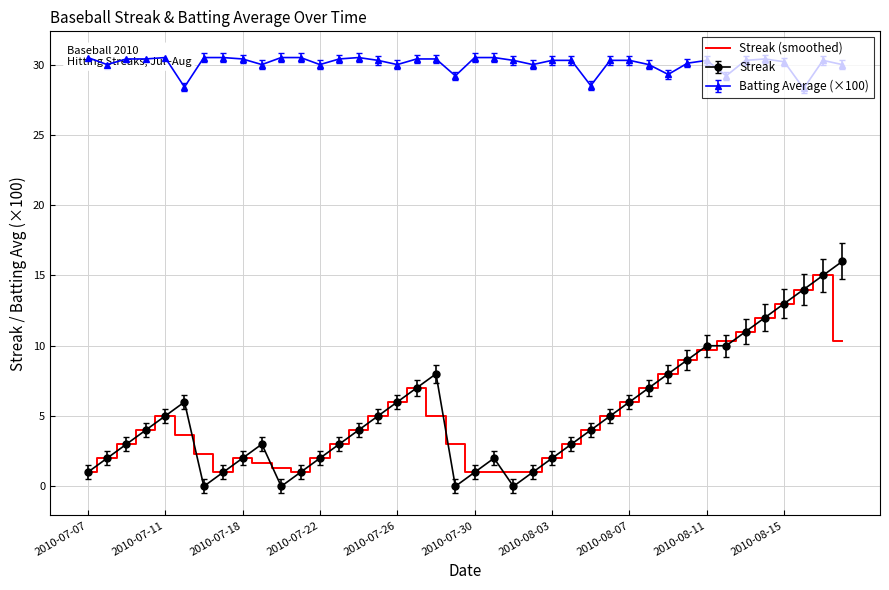

What is the approximate value at 2010-07-22?

2.0